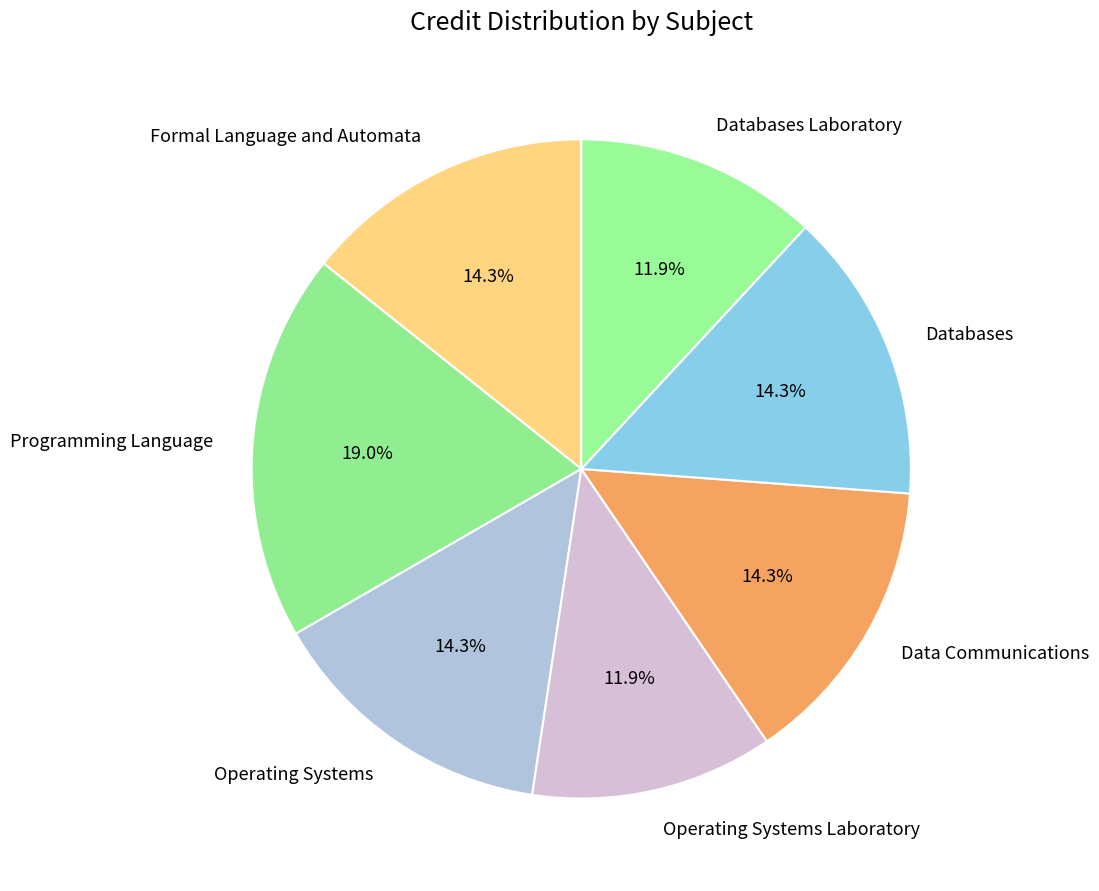

The Operating Systems slice represents 14% of the pie. True or false?

True